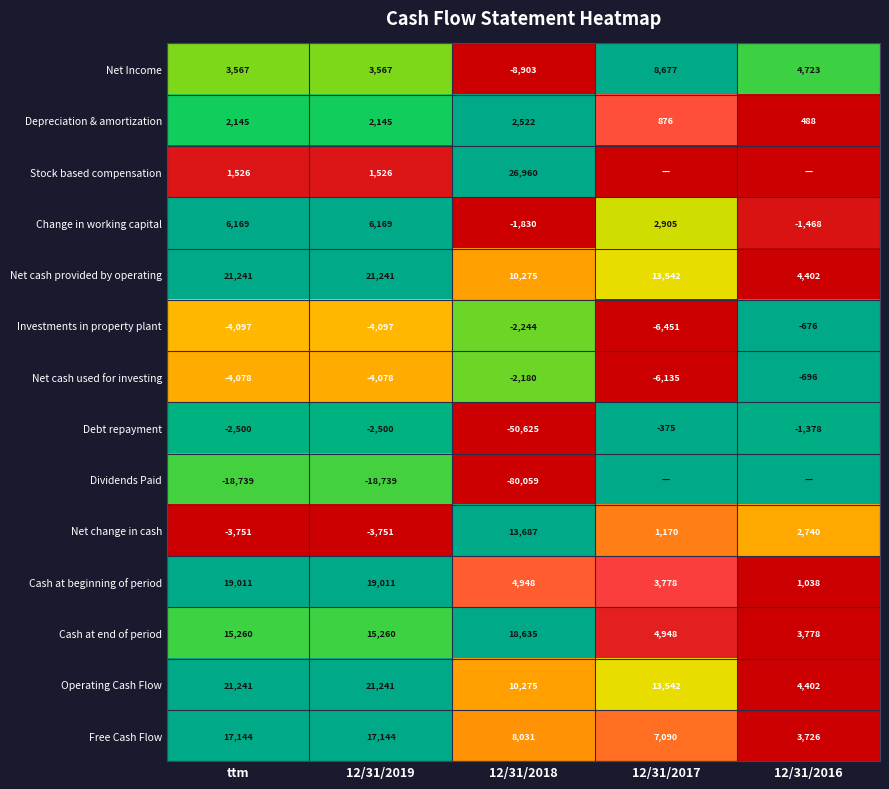

What is the difference between the maximum and second lowest values in the Net change in cash series?

17438